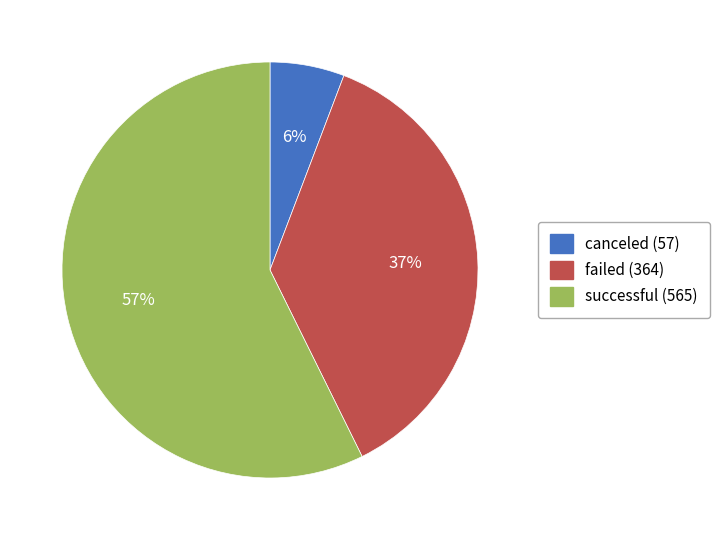

To the nearest percent, what portion does canceled (57) represent?

6%